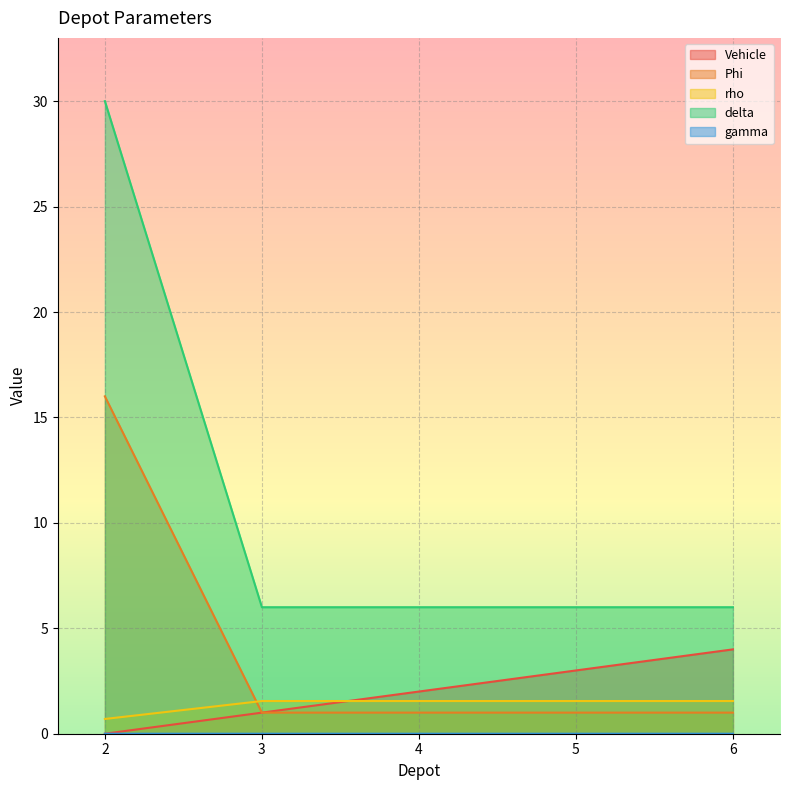

What is the difference between the highest and lowest values at 5?

6.0